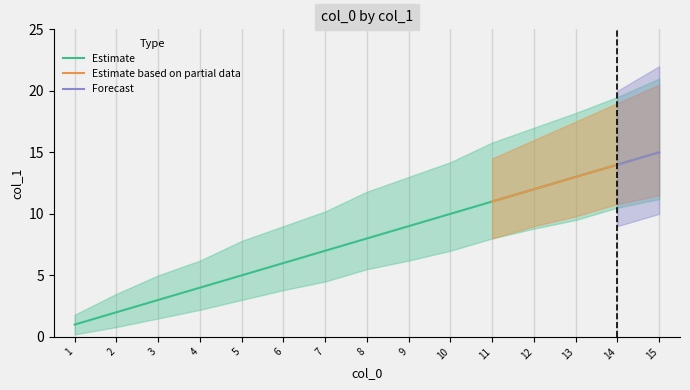

Rank the categories by Estimate value from highest to lowest.

15, 14, 13, 12, 11, 10, 9, 8, 7, 6, 5, 4, 3, 2, 1